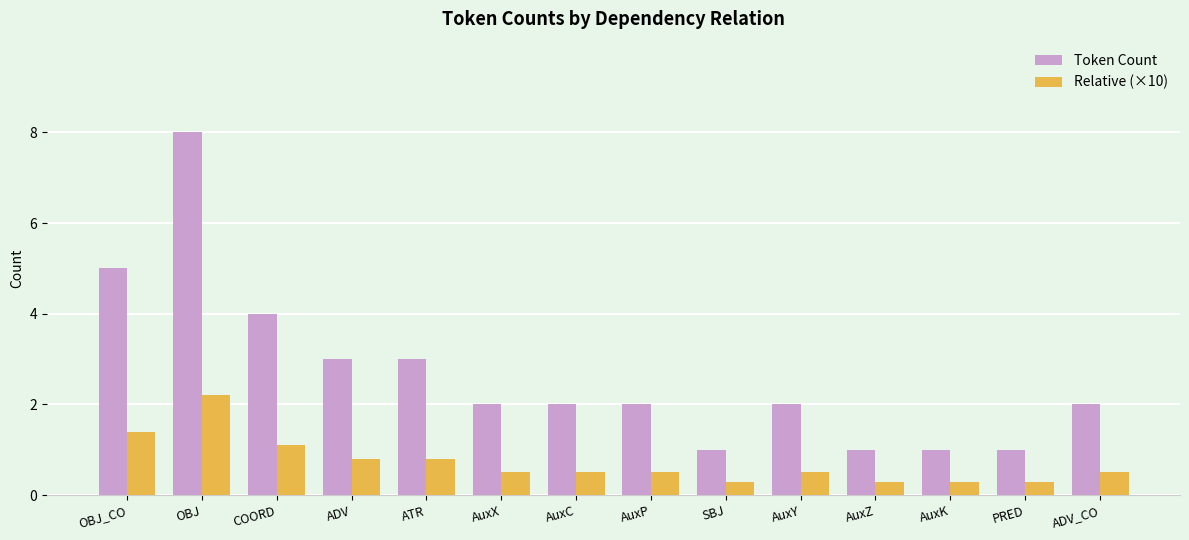

What is the average value of the Token Count series?

2.6